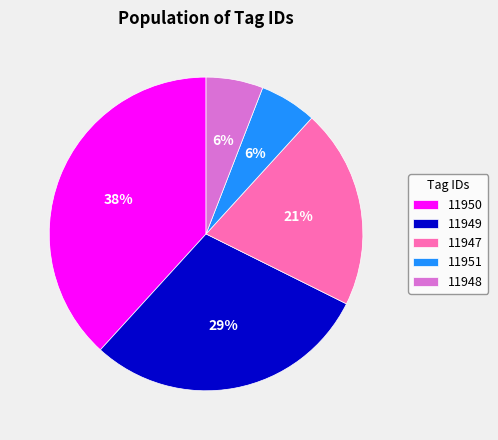

How many slices are in this pie chart?

5